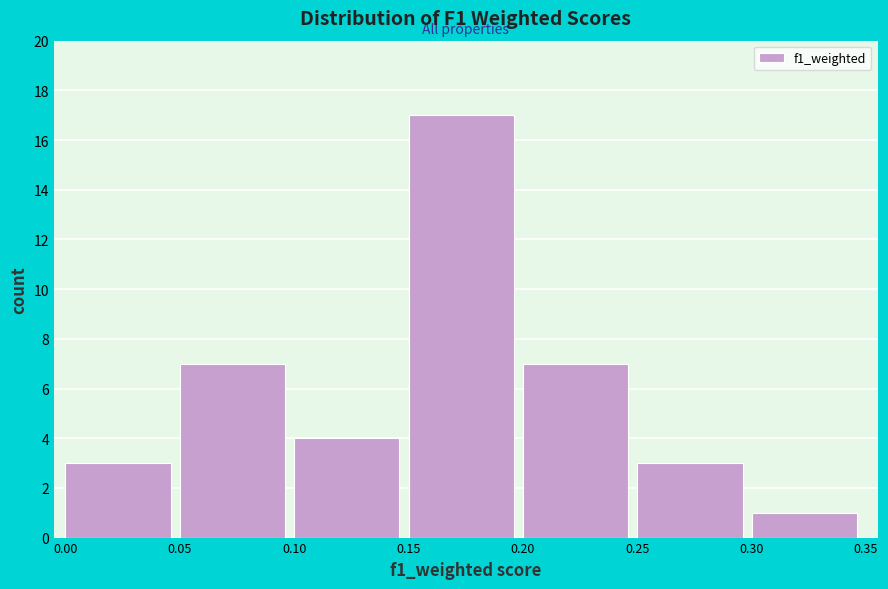

How tall is the bar that spans 0.25 to 0.30 on the x-axis? The values are not printed on the chart, so give them approximately, as read against the axis.

3